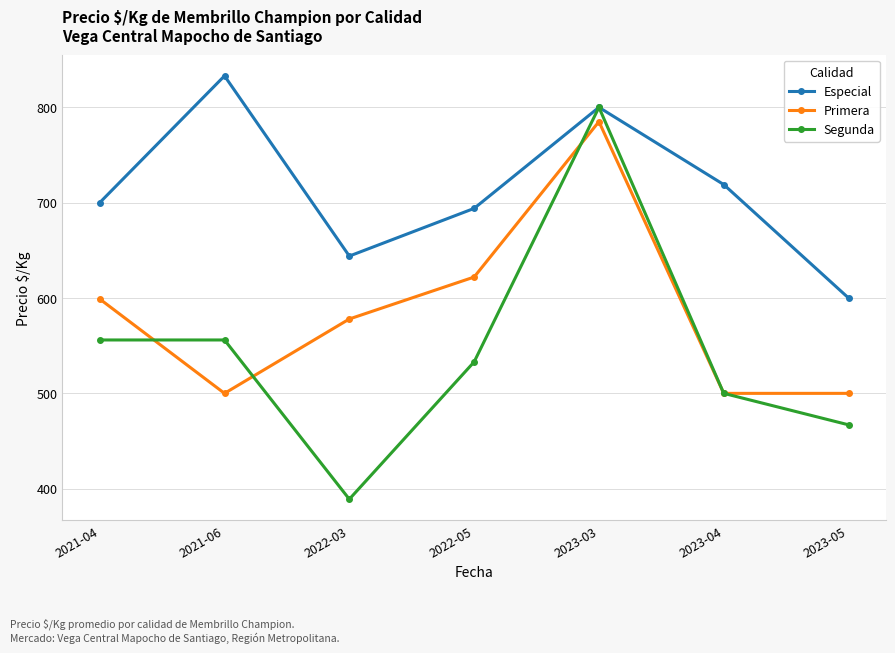

The Segunda series shows 800 at 2023-03. True or false?

True